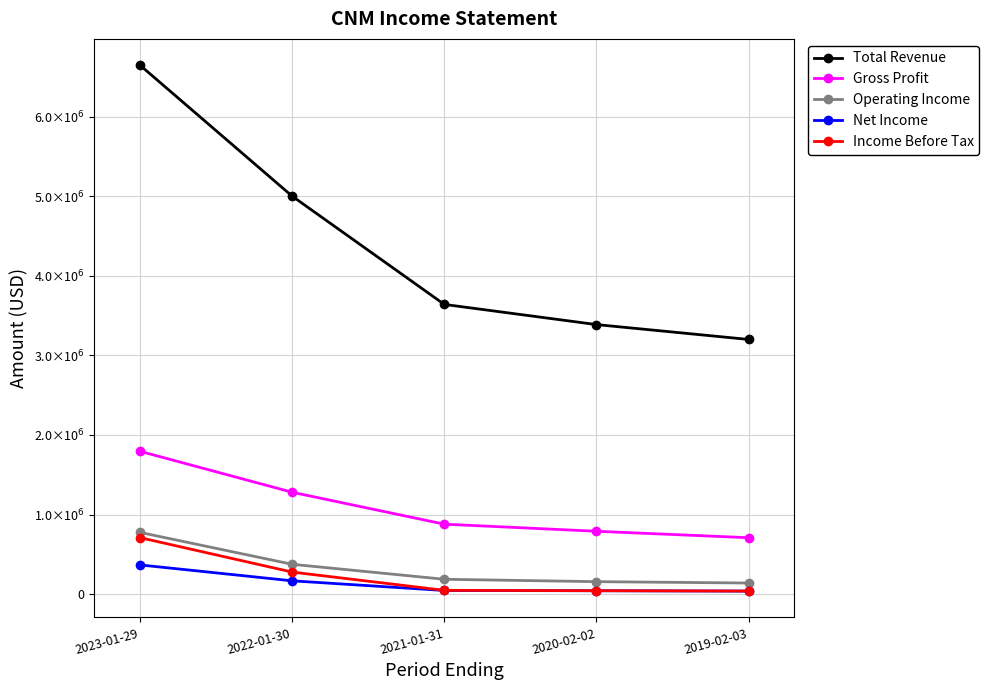

List the series in order of their peak value, highest first.

Total Revenue, Gross Profit, Operating Income, Income Before Tax, Net Income